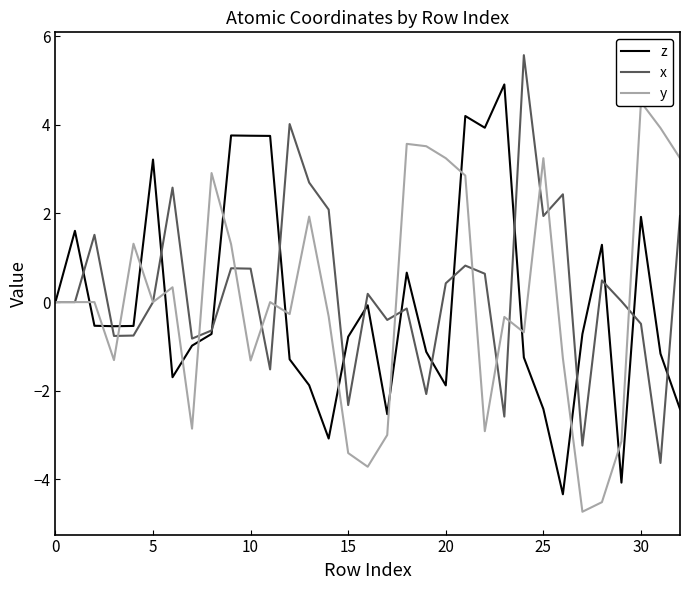

How many interior local valleys does the z series have?

8